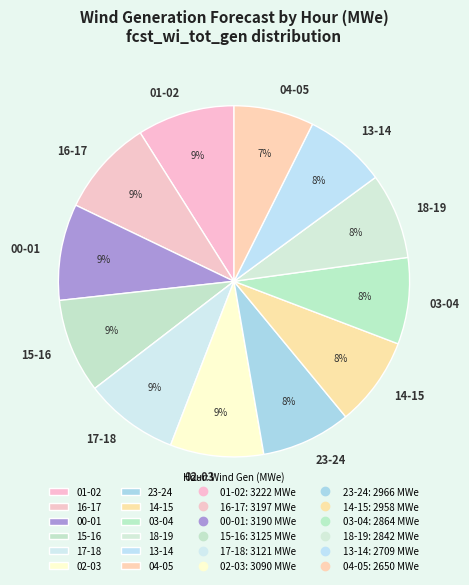

Approximately how many times larger is the value at 03-04 compared to 04-05?

1.1